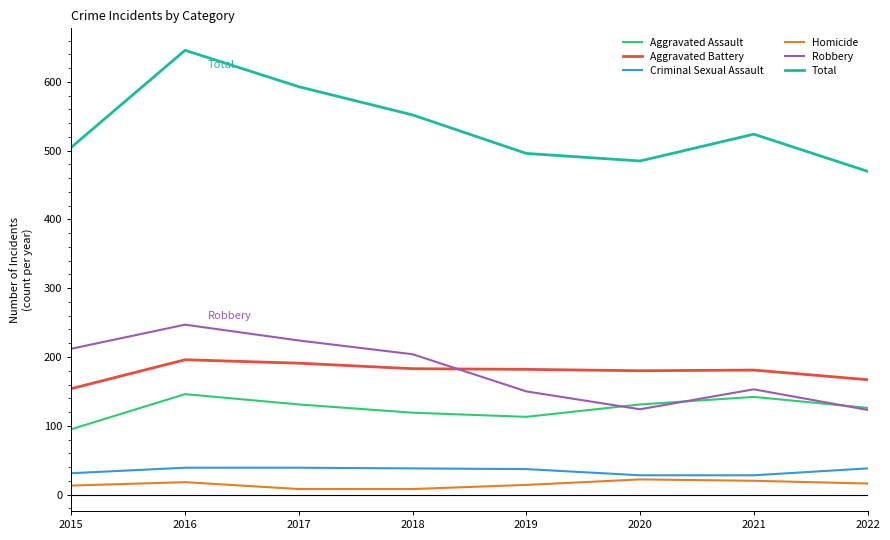

Which category has the highest value in the Total series?

2016